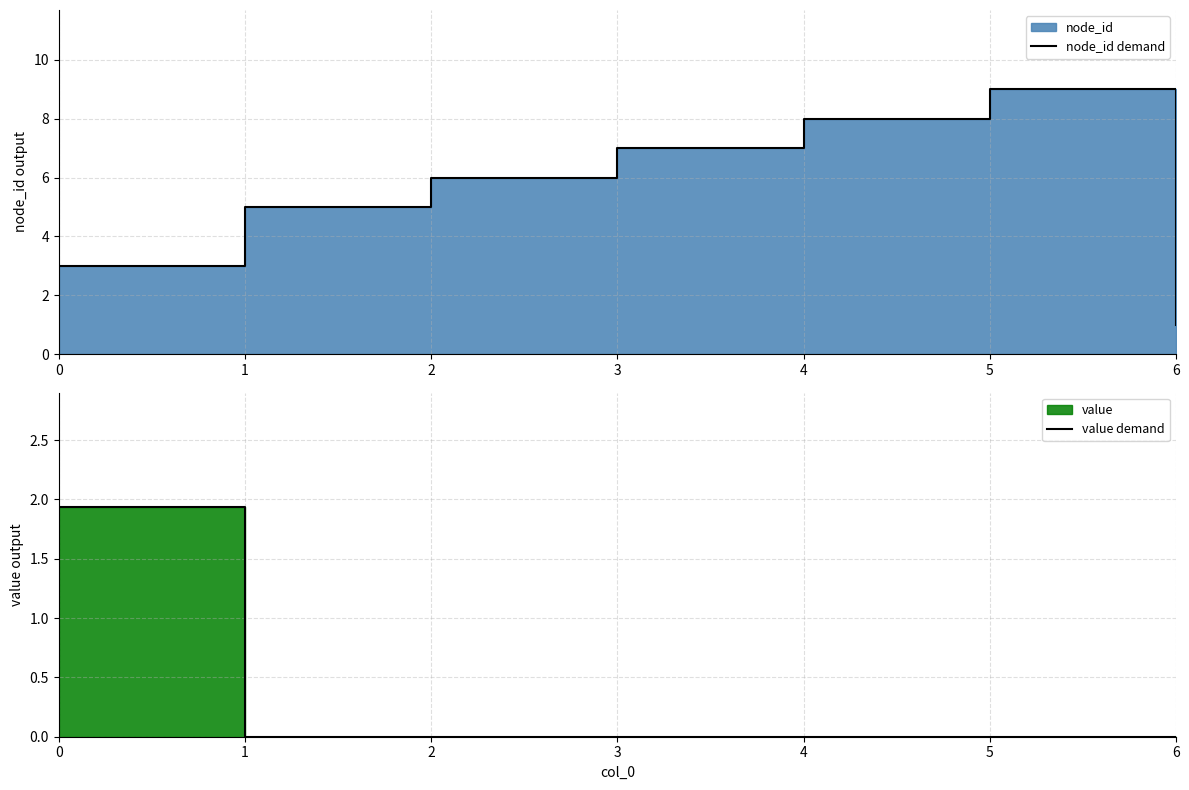

True or false: value demand has more than 1 points higher than both neighbors.

False